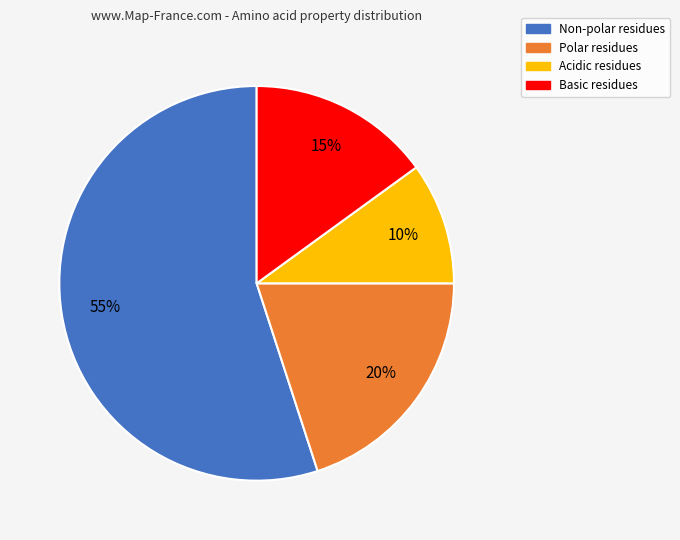

Is there any slice that represents more than half of the pie?

Yes